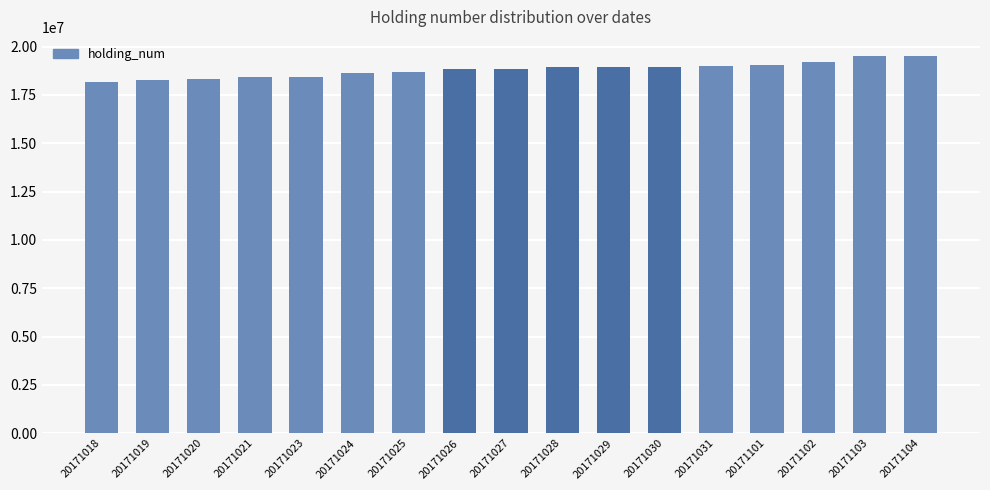

The value at 20171024 is 30557477. True or false?

False